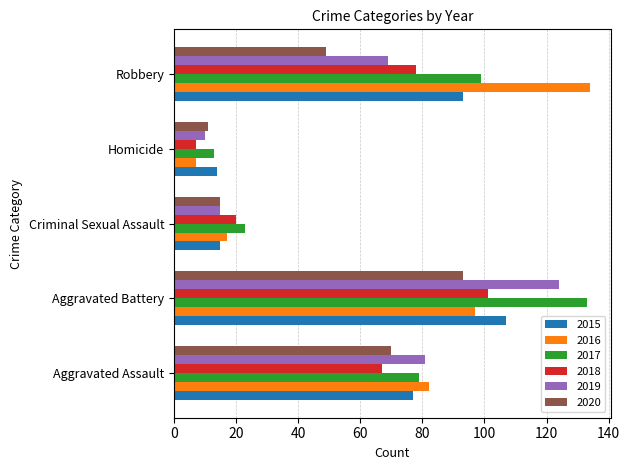

How many series are shown in this chart?

6